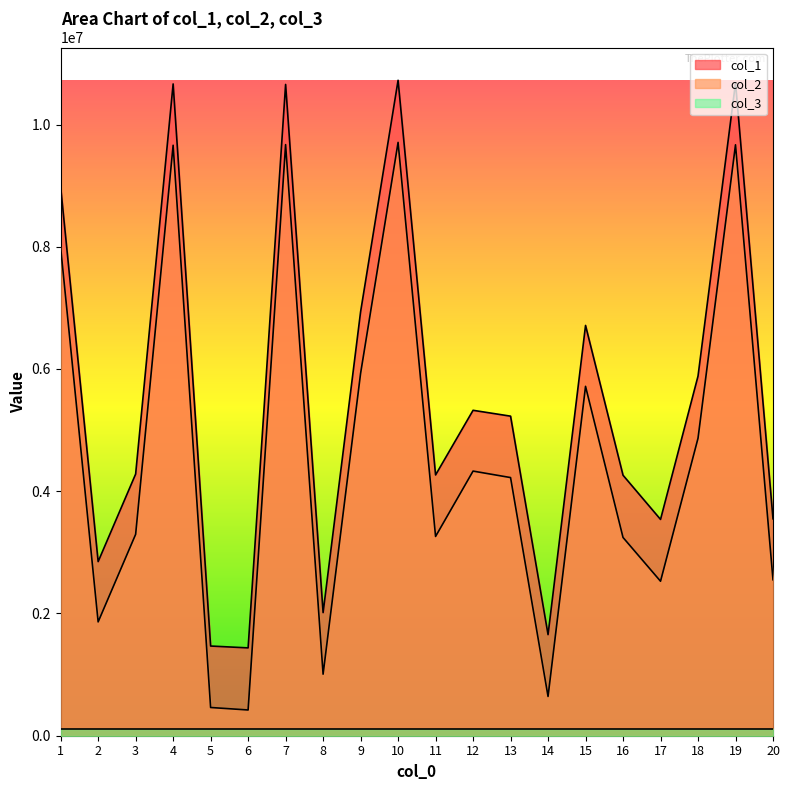

True or false: col_1 and col_2 cross at least once.

False